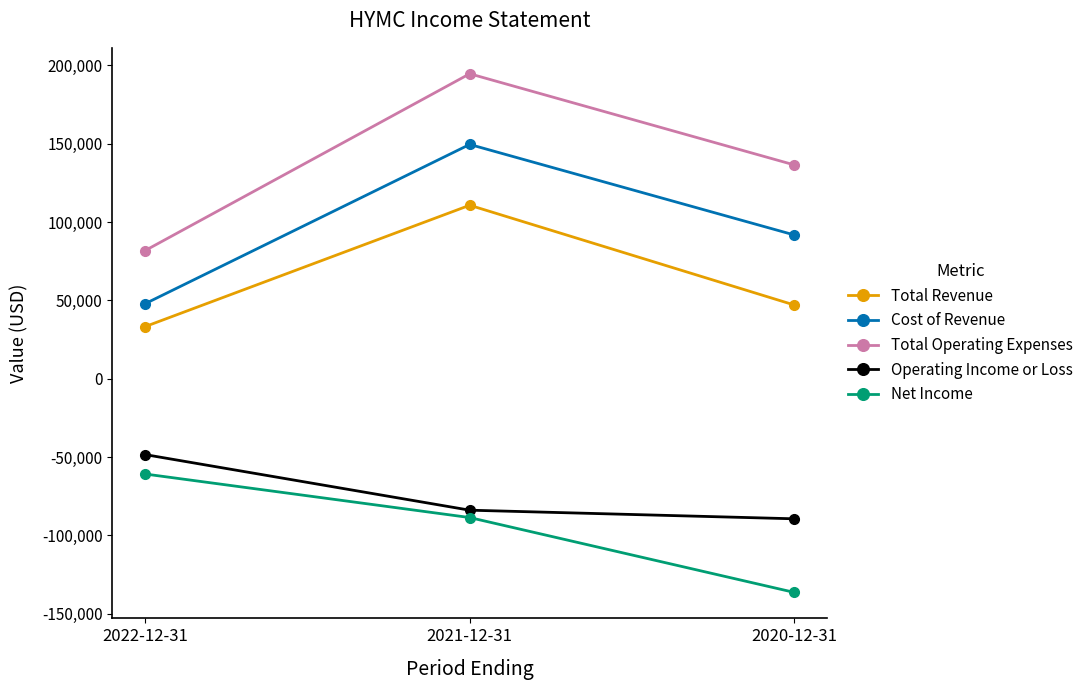

Between 2022-12-31 and 2021-12-31, which series saw the biggest shift?

Total Operating Expenses